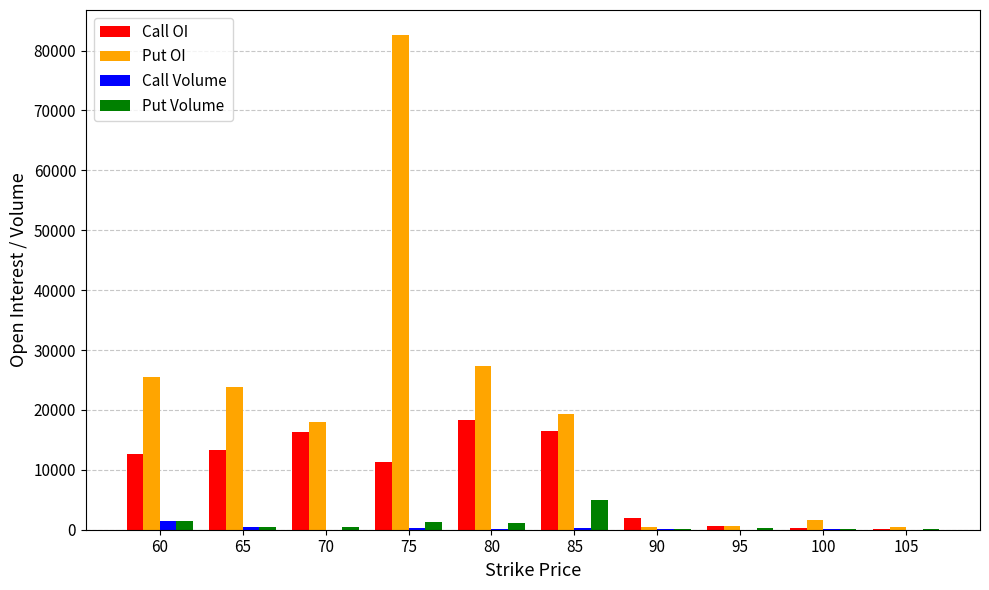

What is the sum of all Call Volume values?

2901